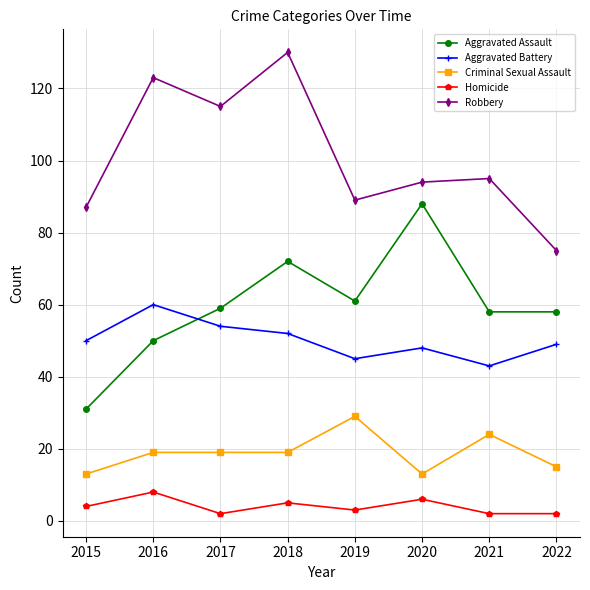

What is the difference between the highest and lowest values at 2018?

125